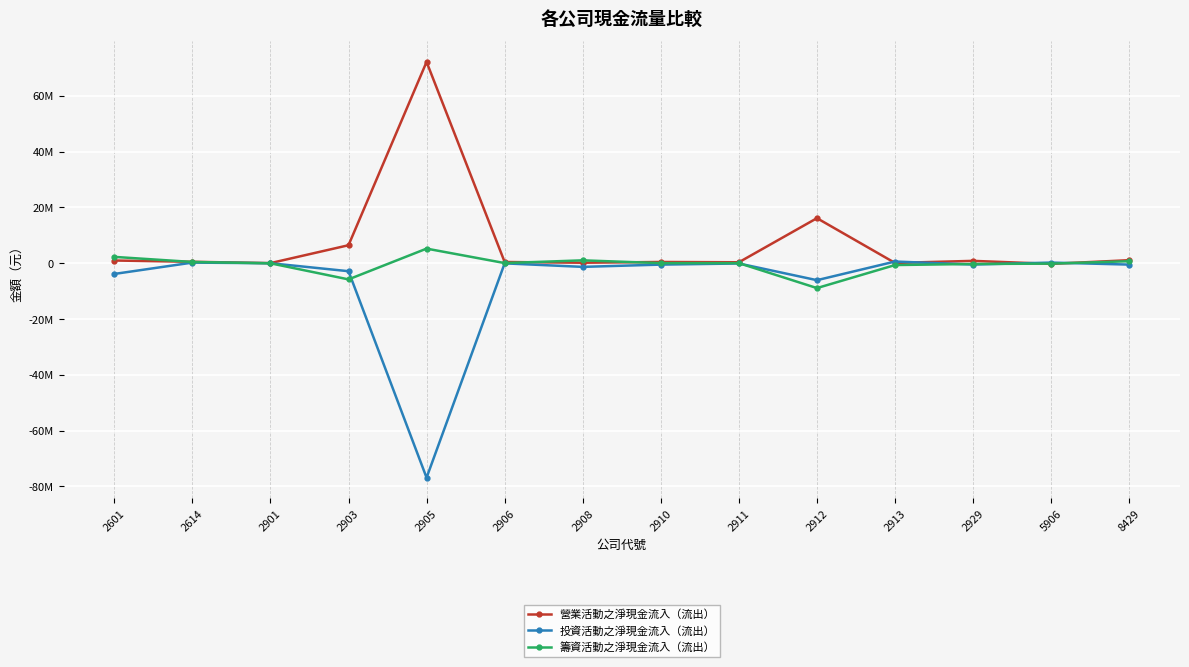

What is the difference between the maximum and second lowest values in the 投資活動之淨現金流入（流出） series?

6683621